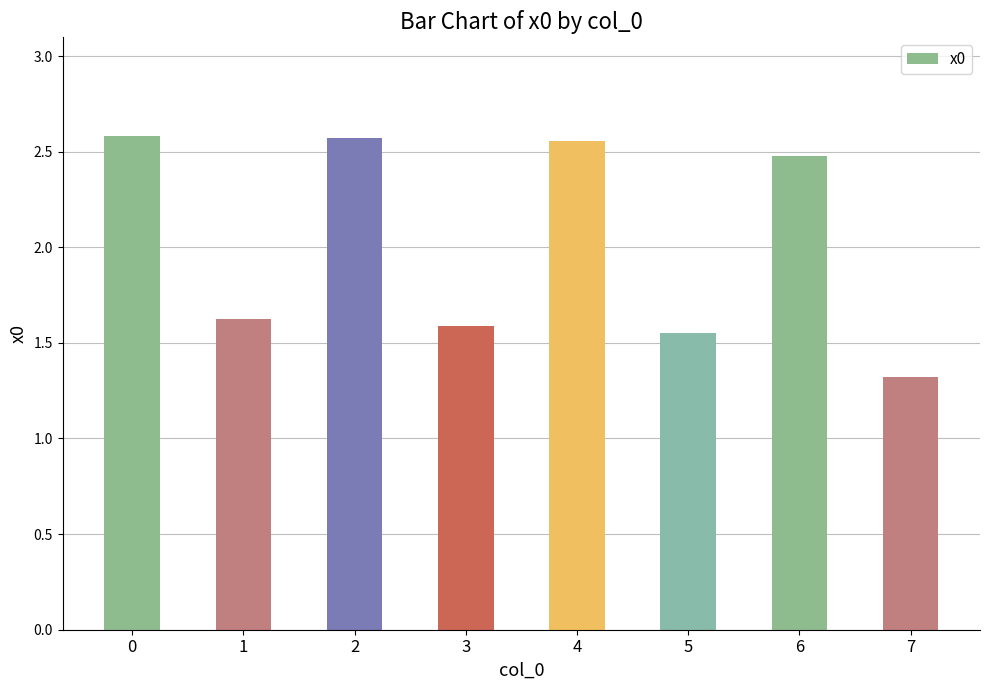

What is the minimum value shown in the chart?

1.3